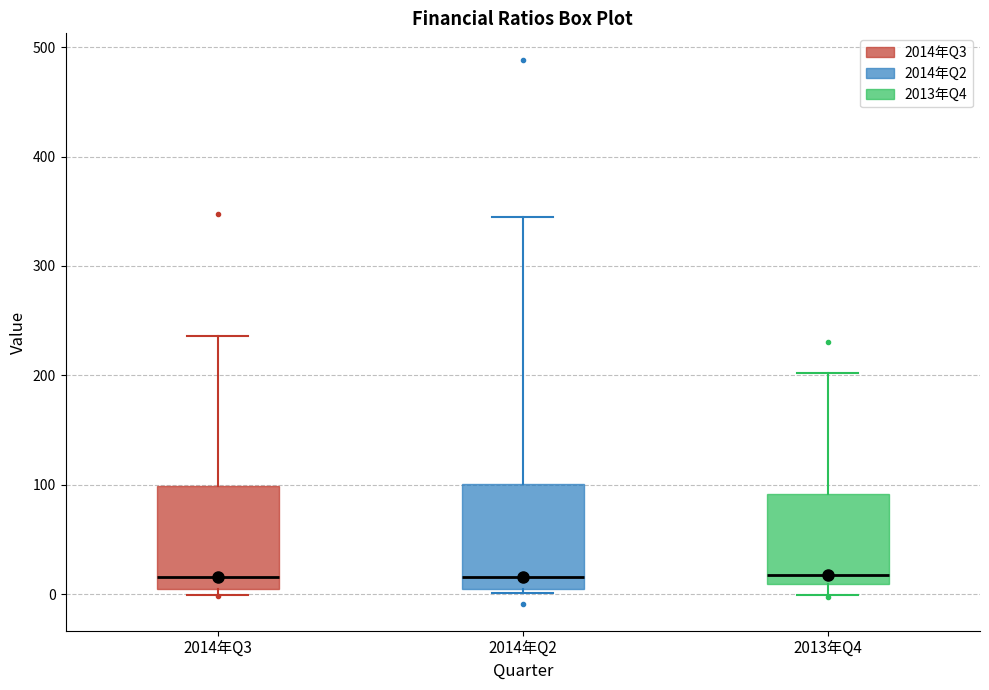

Reading left to right, read every box against the y-axis: the position of its median line, the range the box covers, and the ends of its whiskers. The values are not printed on the chart, so give them approximately, as read against the axis.

2014年Q3: median 20, box 10 to 100, whiskers 0 to 240
2014年Q2: median 20, box 0 to 100, whiskers 0 (just below the box's lower edge) to 340
2013年Q4: median 20, box 10 to 90, whiskers 0 to 200